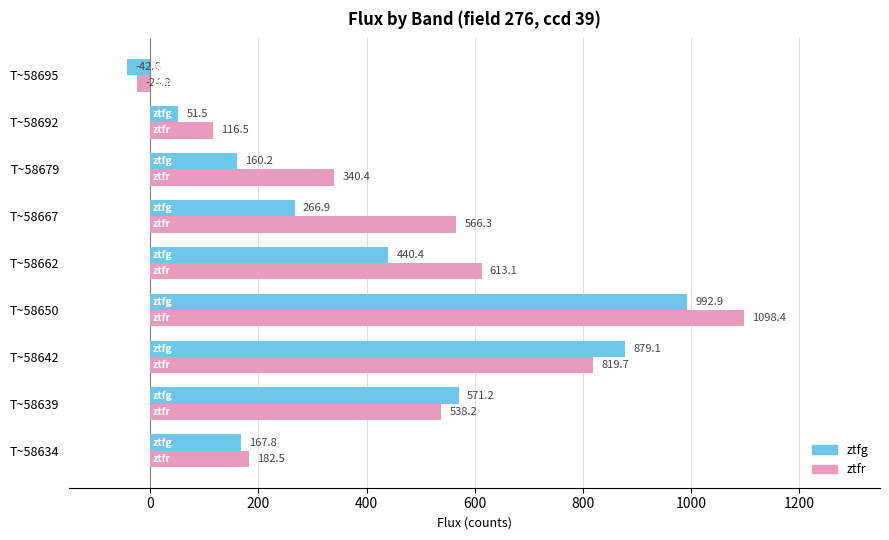

Which series has the largest total across all categories?

ztfr